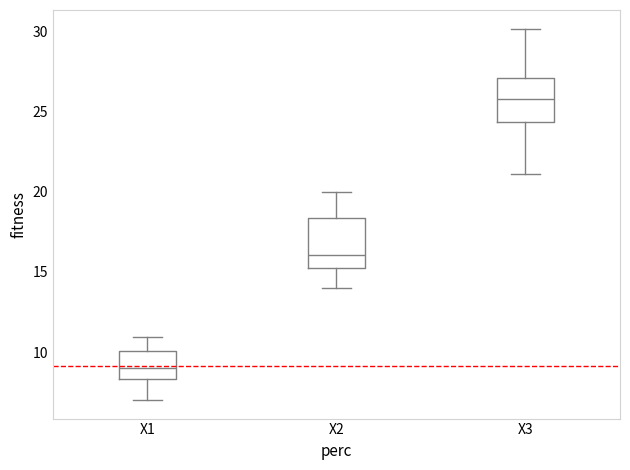

Where does the median line of the box for X3 sit on the y-axis? The values are not printed on the chart, so give them approximately, as read against the axis.

26.0